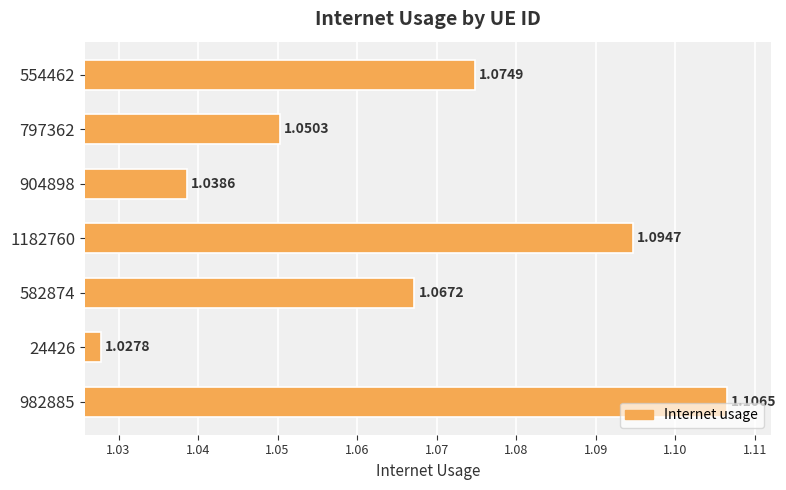

How many values are between 1 and 2?

7